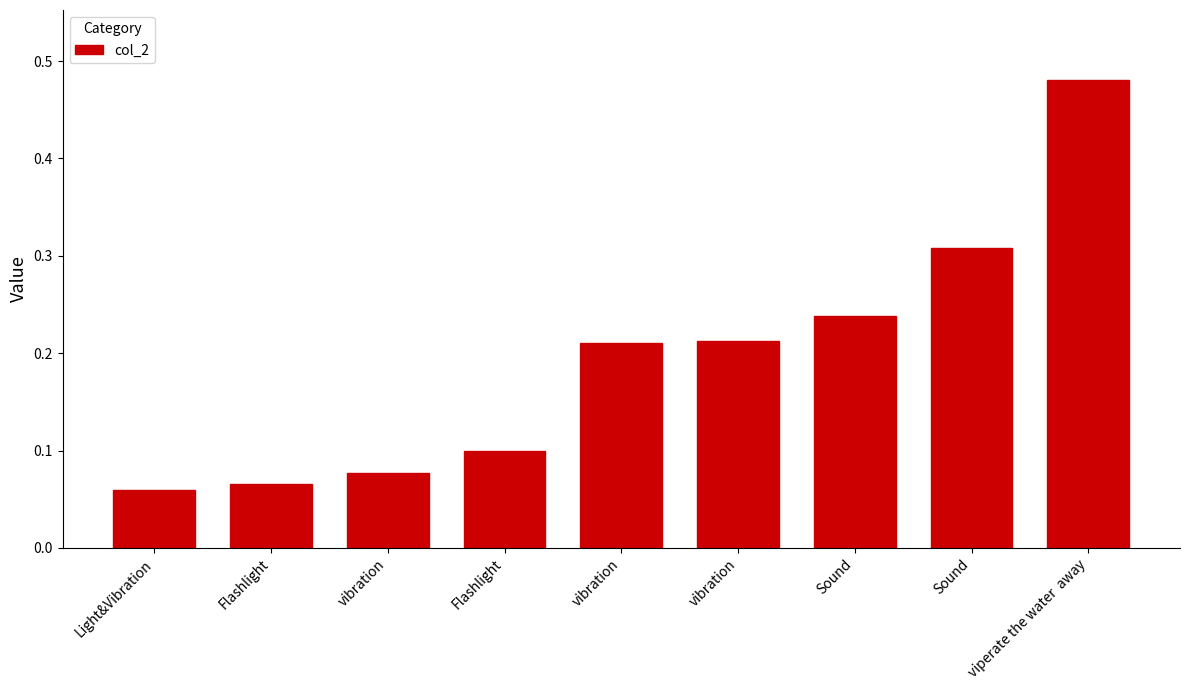

Read the value at vibration.

0.2